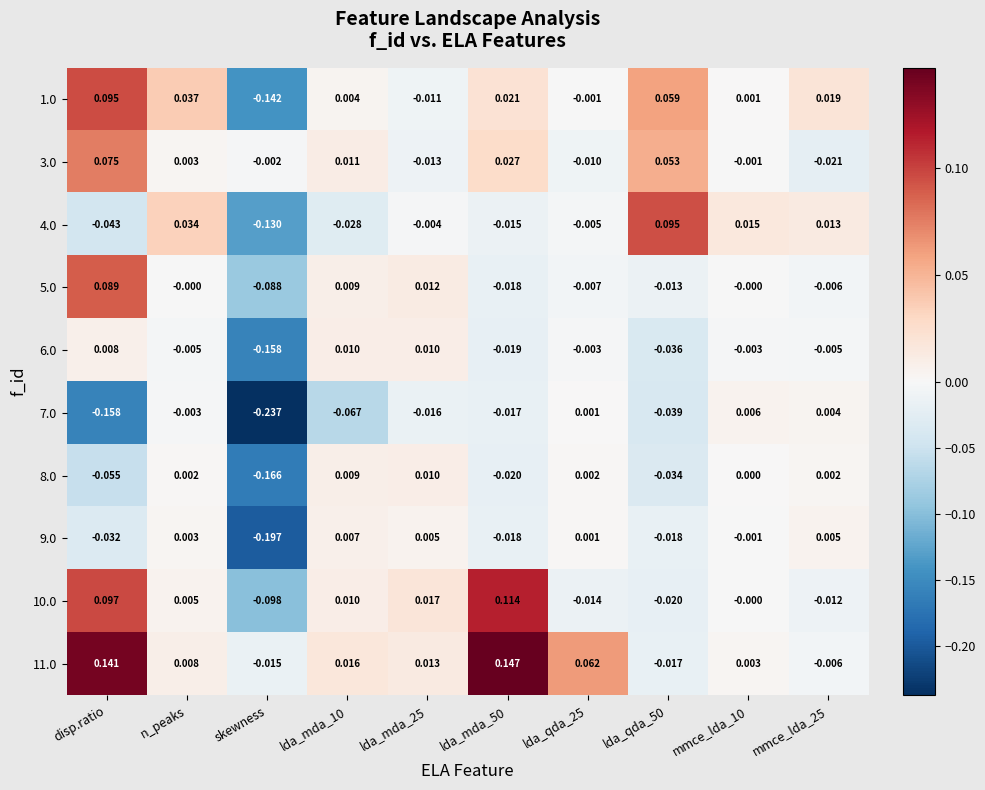

Is the value of 7.0 at mmce_lda_25 greater than the value of 10.0 at skewness?

Yes